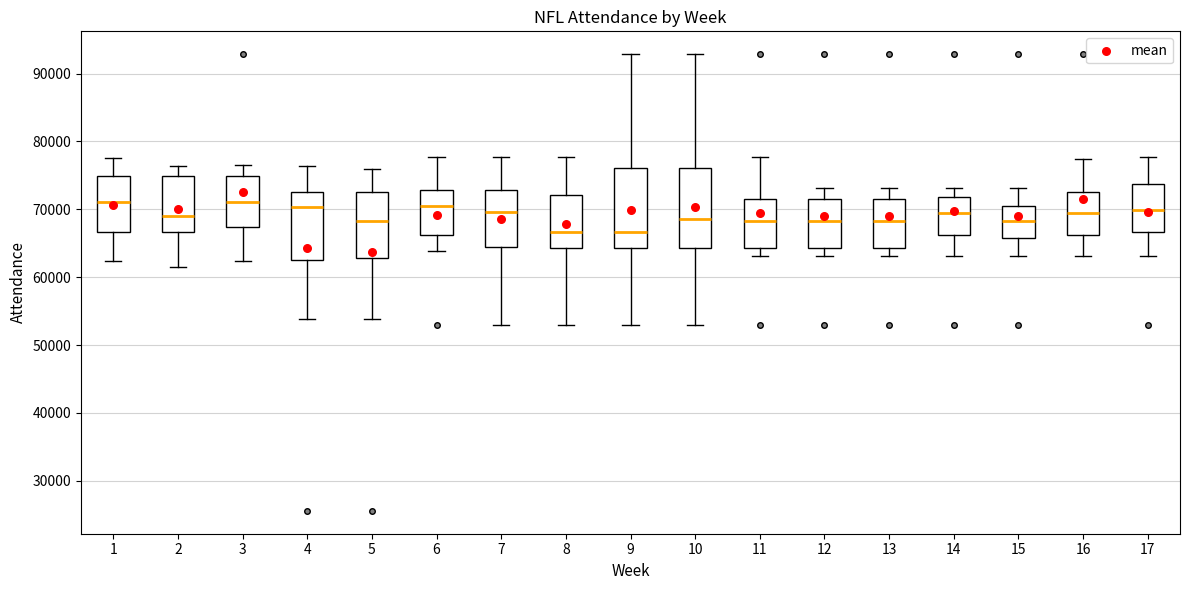

Reading left to right, read every box against the y-axis: the position of its median line, the range the box covers, and the ends of its whiskers. The values are not printed on the chart, so give them approximately, as read against the axis.

1: median 71000, box 67000 to 75000, whiskers 62000 to 78000
2: median 69000, box 67000 to 75000, whiskers 62000 to 76000
3: median 71000, box 67000 to 75000, whiskers 62000 to 77000
4: median 70000, box 63000 to 73000, whiskers 54000 to 76000
5: median 68000, box 63000 to 73000, whiskers 54000 to 76000
6: median 70000, box 66000 to 73000, whiskers 64000 to 78000
7: median 70000, box 64000 to 73000, whiskers 53000 to 78000
8: median 67000, box 64000 to 72000, whiskers 53000 to 78000
9: median 67000, box 64000 to 76000, whiskers 53000 to 93000
10: median 69000, box 64000 to 76000, whiskers 53000 to 93000
11: median 68000, box 64000 to 72000, whiskers 63000 to 78000
12: median 68000, box 64000 to 72000, whiskers 63000 to 73000
13: median 68000, box 64000 to 72000, whiskers 63000 to 73000
14: median 69000, box 66000 to 72000, whiskers 63000 to 73000
15: median 68000, box 66000 to 71000, whiskers 63000 to 73000
16: median 69000, box 66000 to 73000, whiskers 63000 to 77000
17: median 70000, box 67000 to 74000, whiskers 63000 to 78000